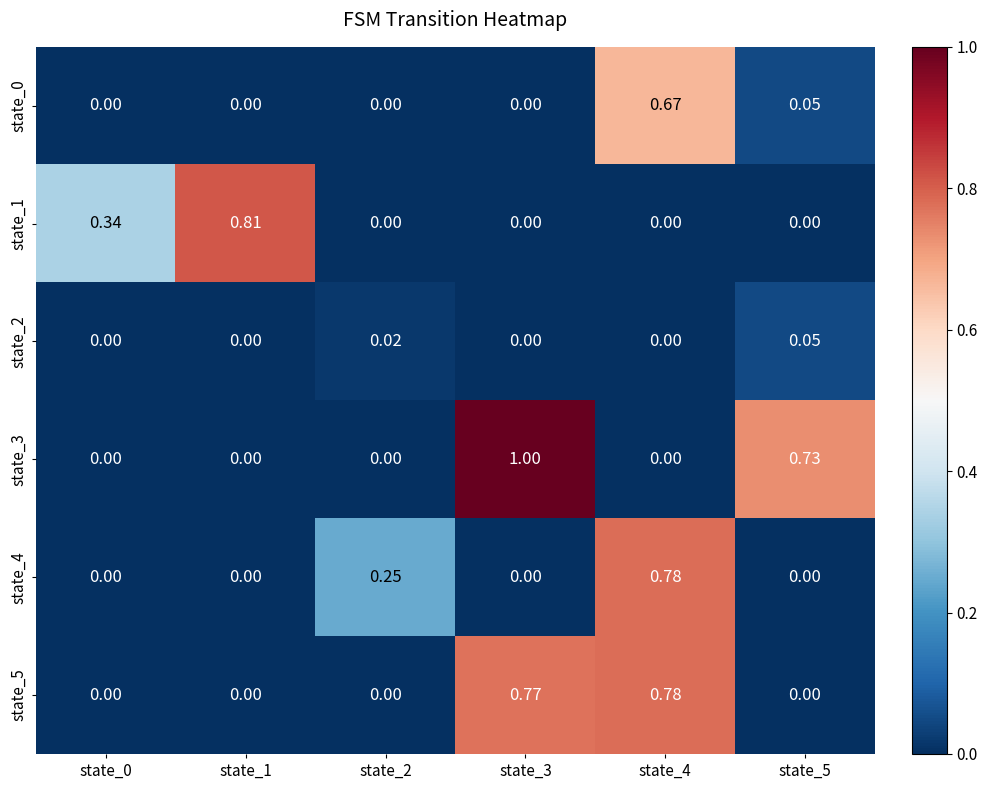

Is the value of state_4 at state_4 greater than the value of state_1 at state_2?

Yes